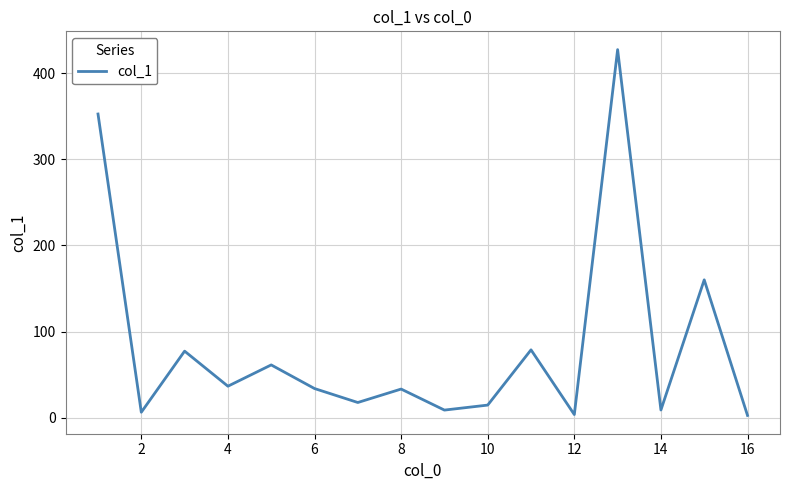

What is the average value?

82.8